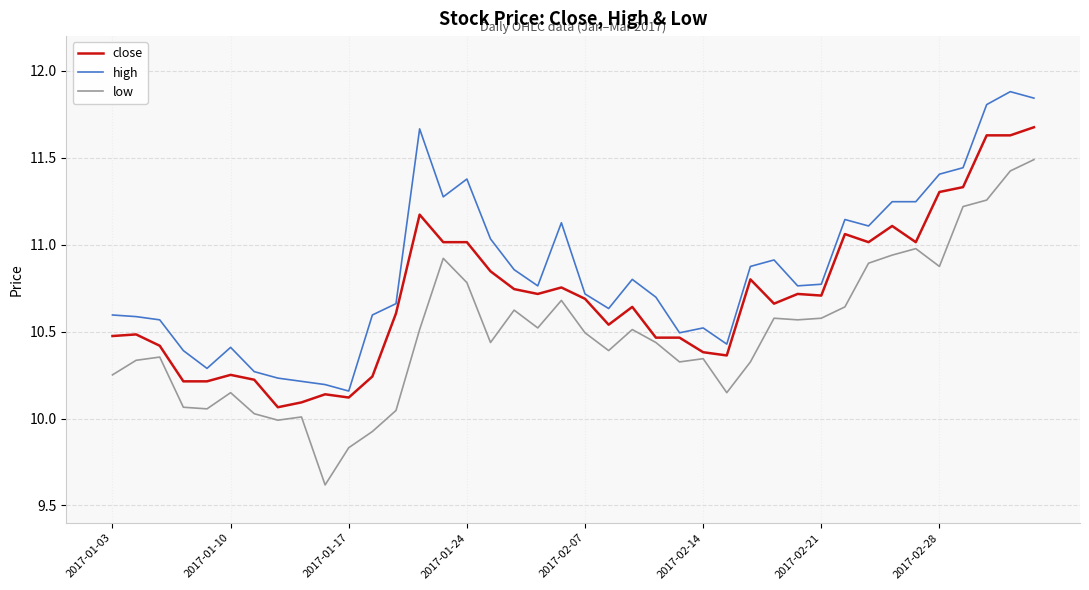

What is the minimum value for low?

9.6